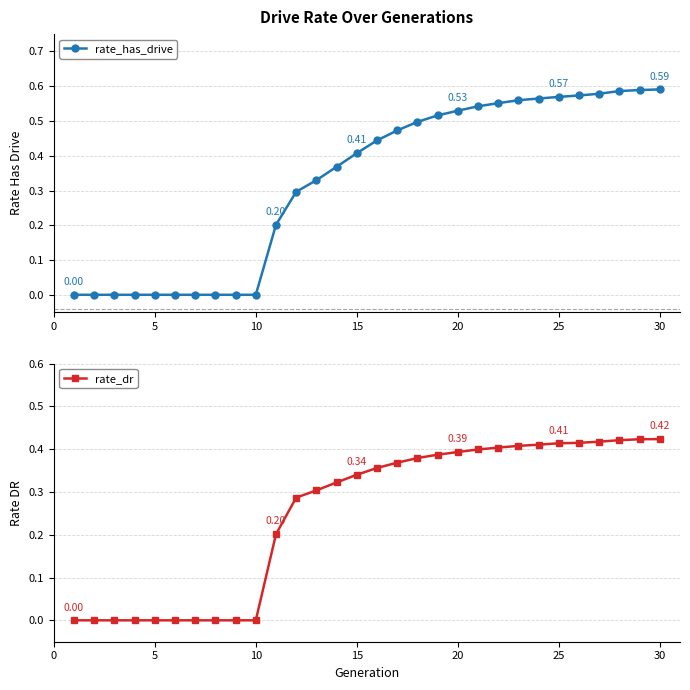

Count the rate_has_drive values in the range 0 to 1.

30